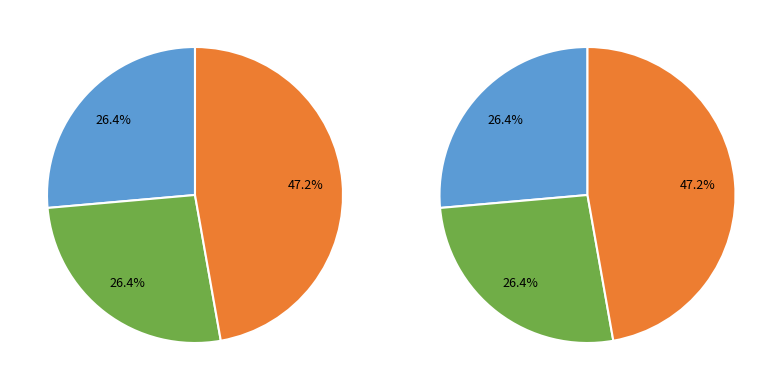

Count the number of slices in the pie.

3